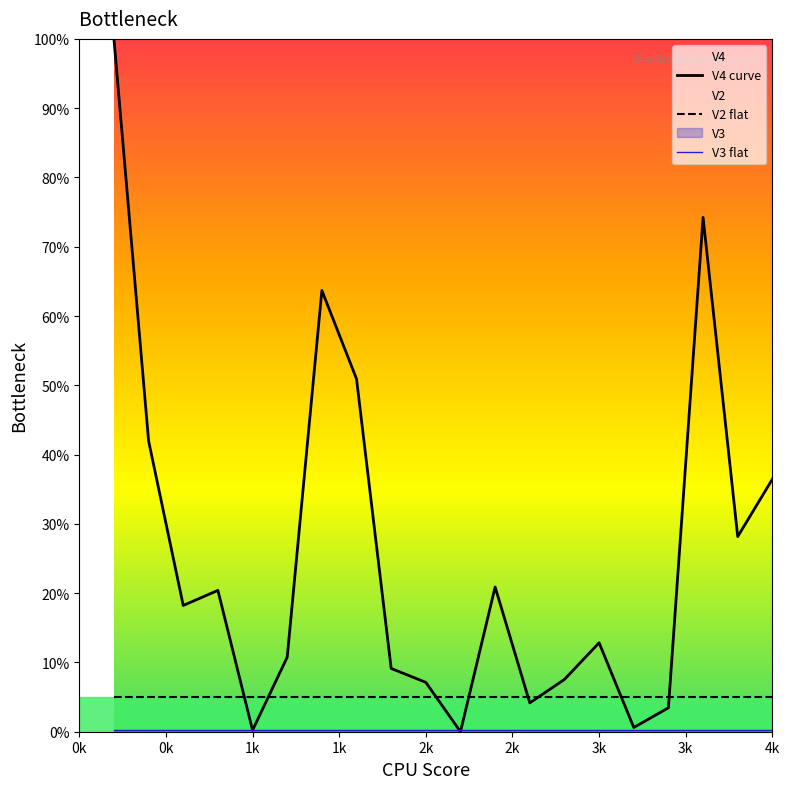

What is the minimum value for V3 flat?

0.3